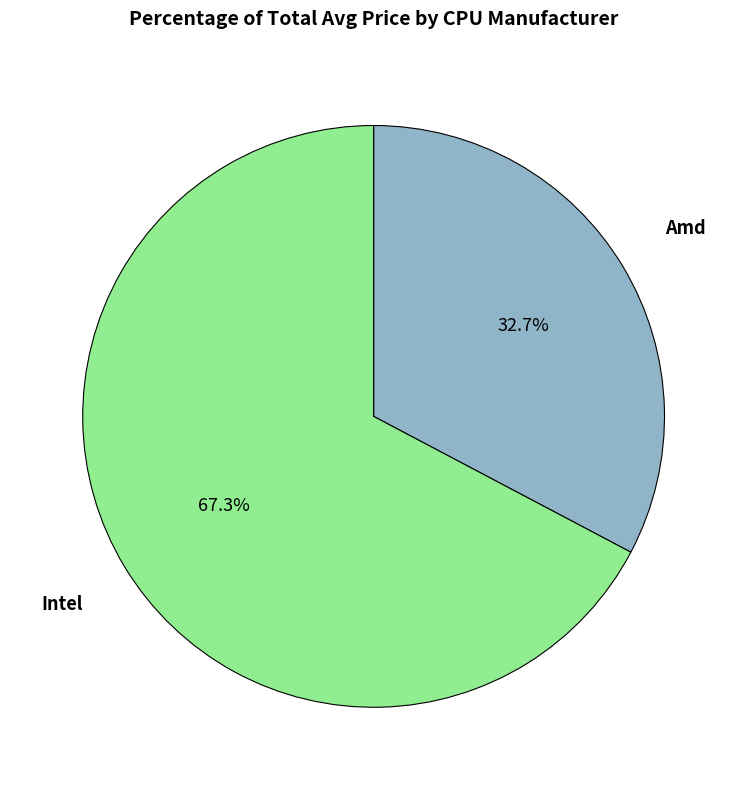

Does any single category account for the majority?

Yes